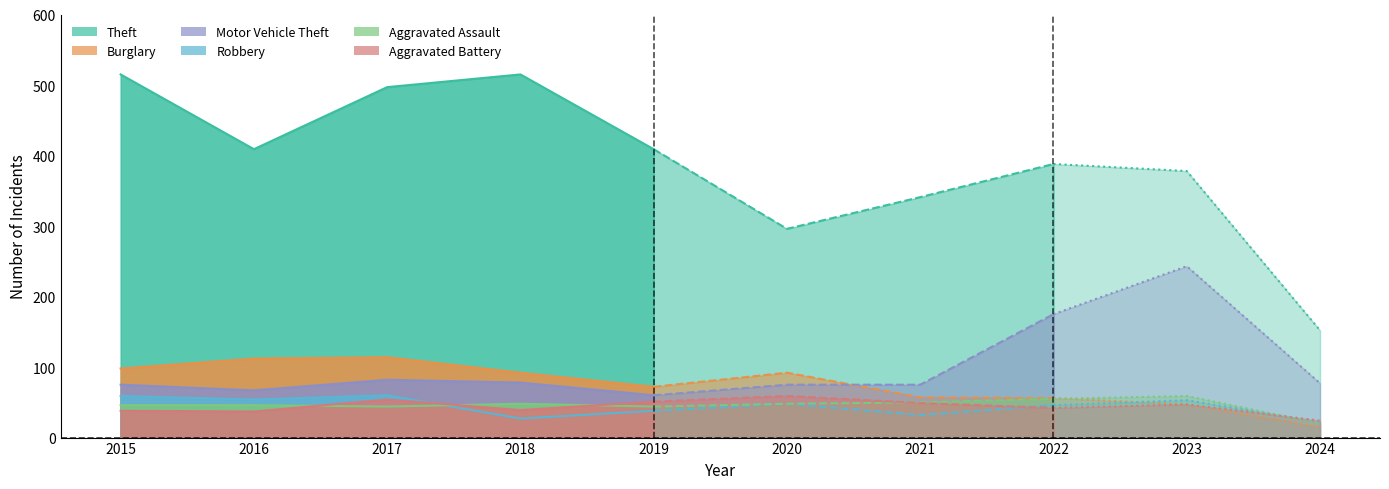

Rank the series at 2015 from lowest to highest value.

Aggravated Battery, Aggravated Assault, Robbery, Motor Vehicle Theft, Burglary, Theft